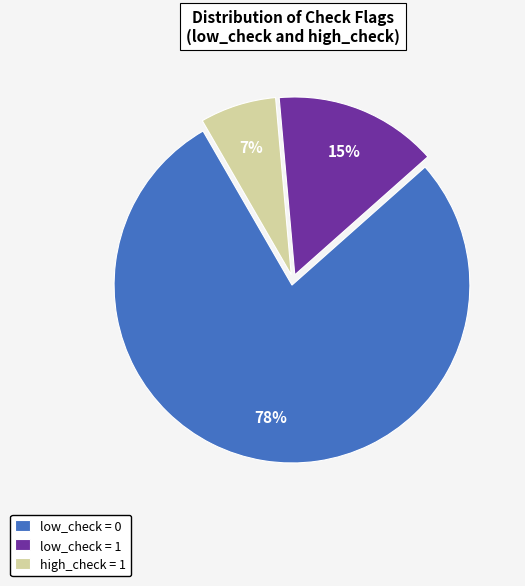

To the nearest percent, what portion does low_check = 1 represent?

15%